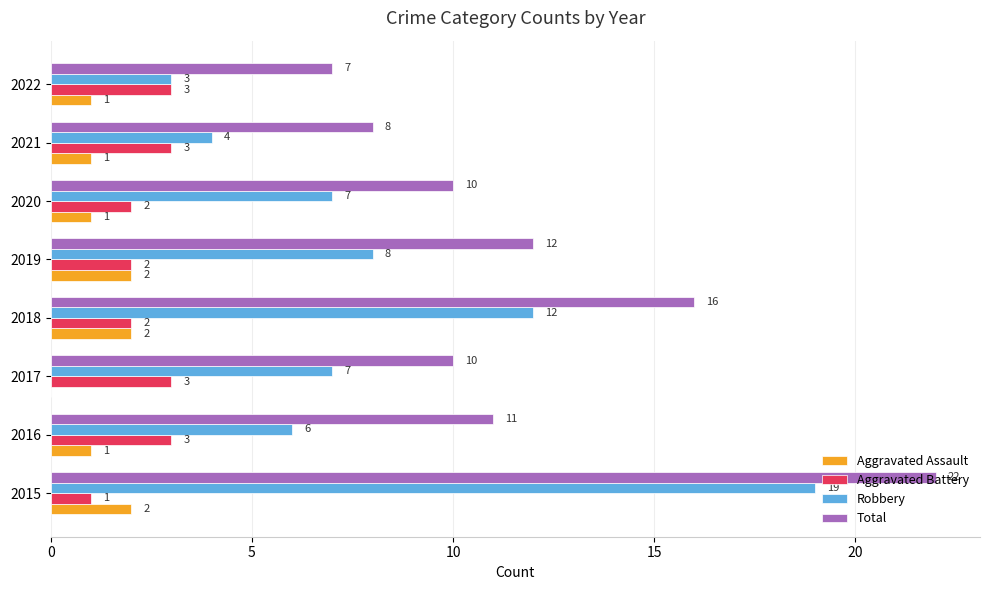

The Robbery series shows 3 at 2022. True or false?

True